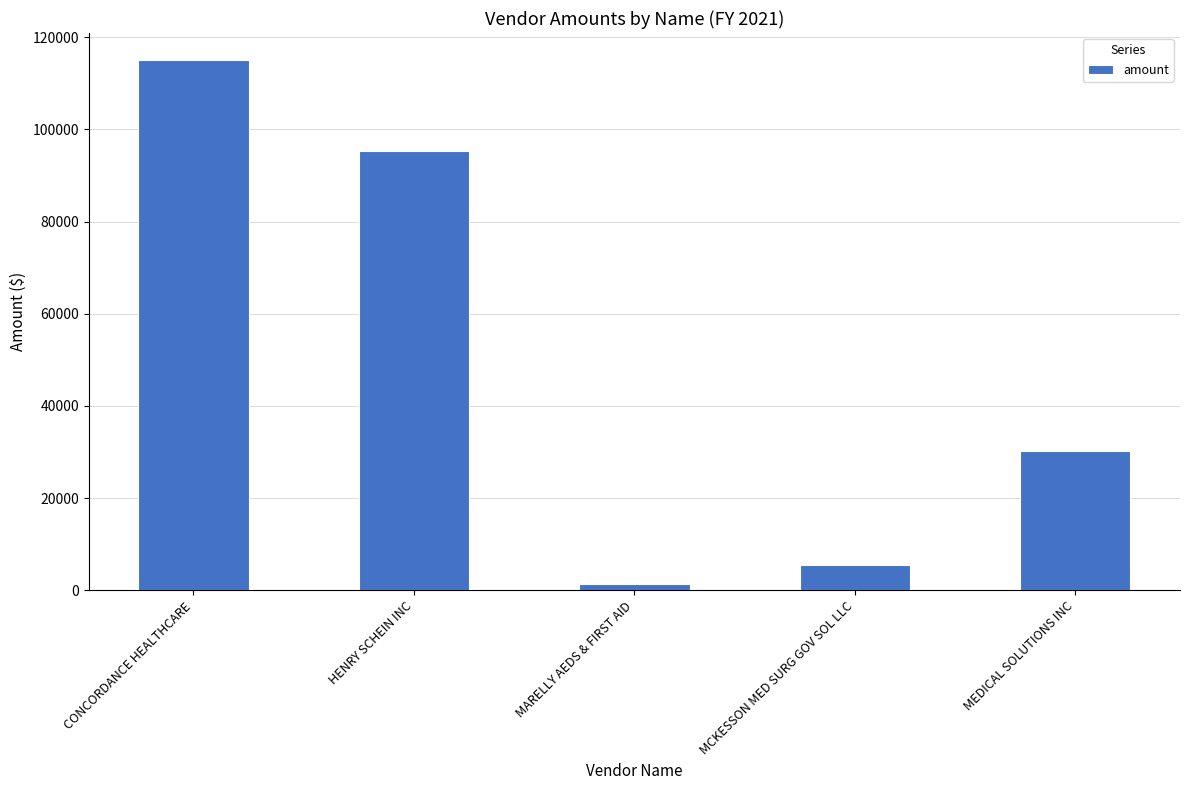

Reading left to right, what are all the values shown in this chart?

CONCORDANCE HEALTHCARE=115147.7	HENRY SCHEIN INC=95332.0	MARELLY AEDS & FIRST AID=1350.0	MCKESSON MED SURG GOV SOL LLC=5403.2	MEDICAL SOLUTIONS INC=30169.8